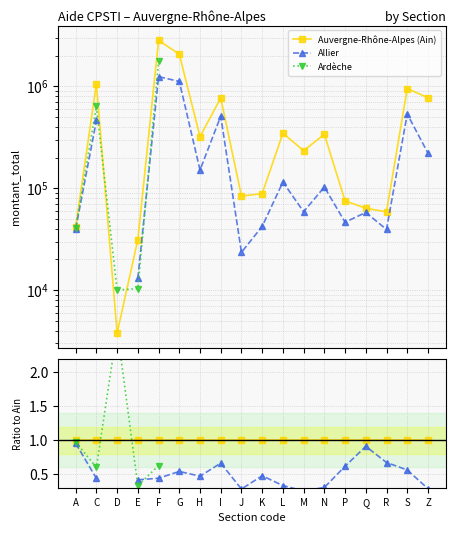

True or false: Allier has a value of 0.2 at E.

False